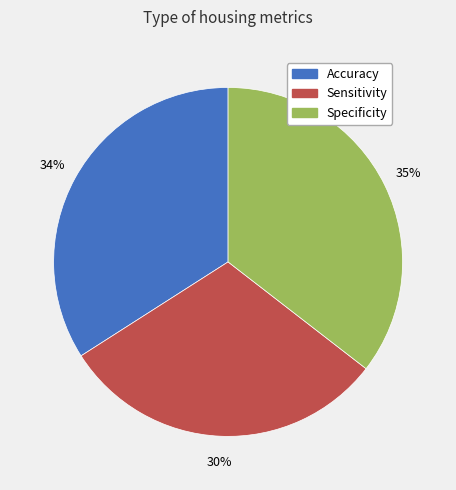

Do Specificity and Sensitivity together represent more than half of the pie?

Yes